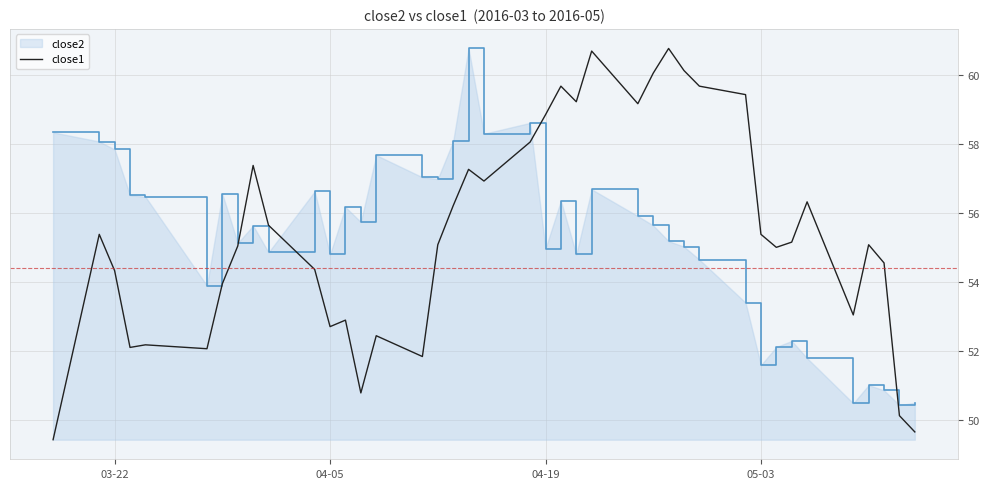

Which series has the widest spread of values?

close1